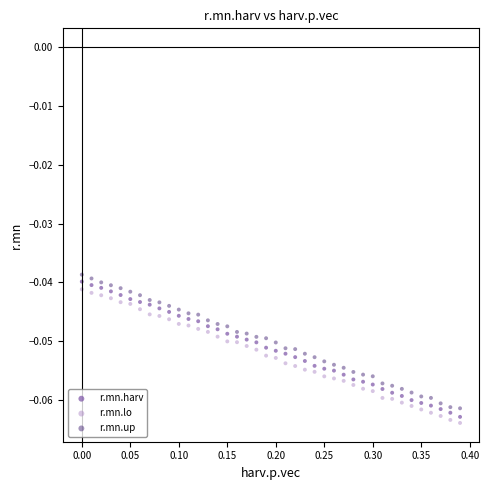

Across all data points, what is the range of X values (max minus min)?

0.4